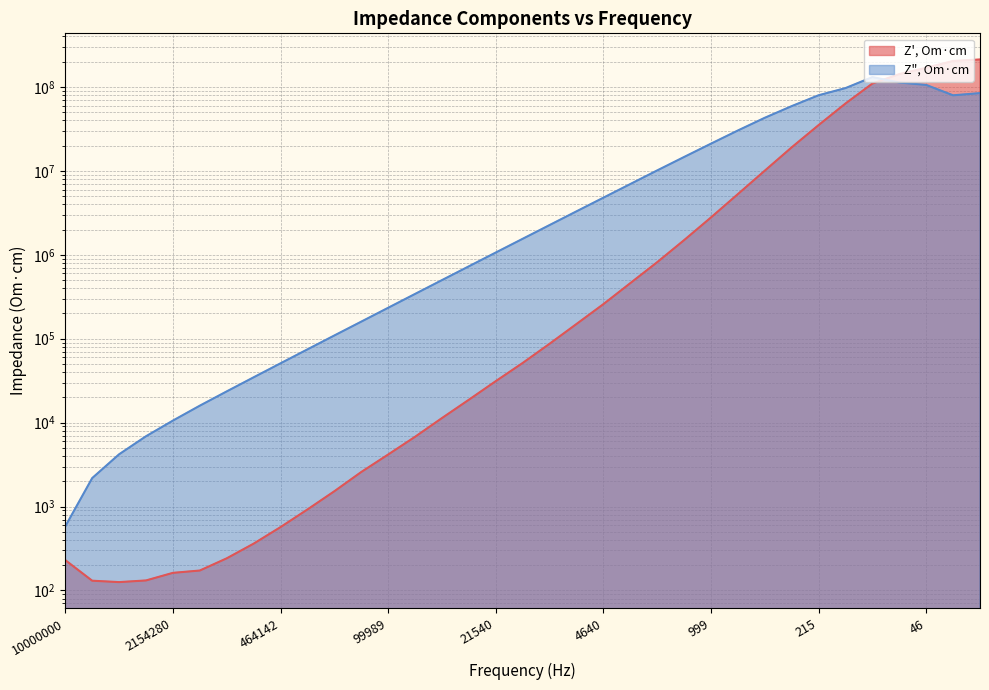

What is the sum of all Z', Om·cm values?

978501879.9